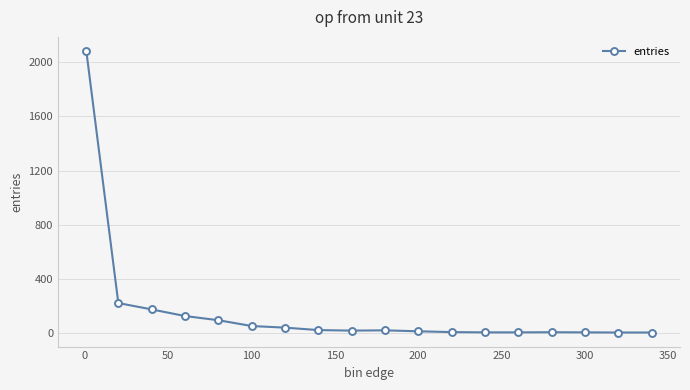

What is the greatest value displayed?

2085